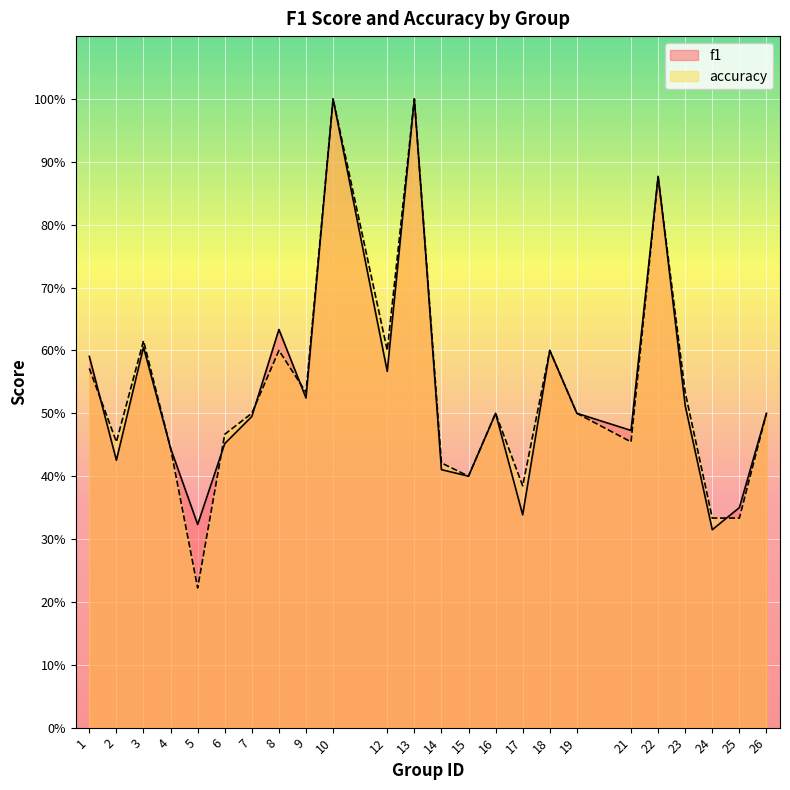

What is the sum of all accuracy values?

12.8